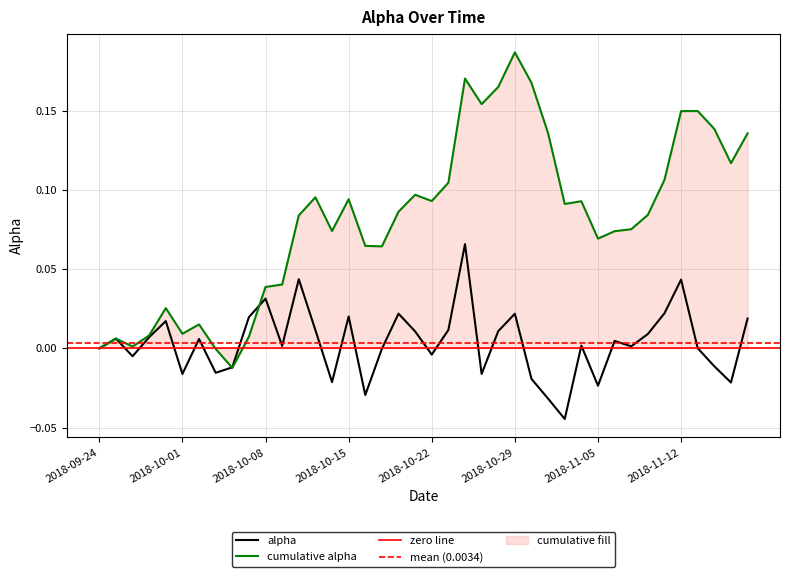

At which category does the data reach its first local valley?

2018-09-26